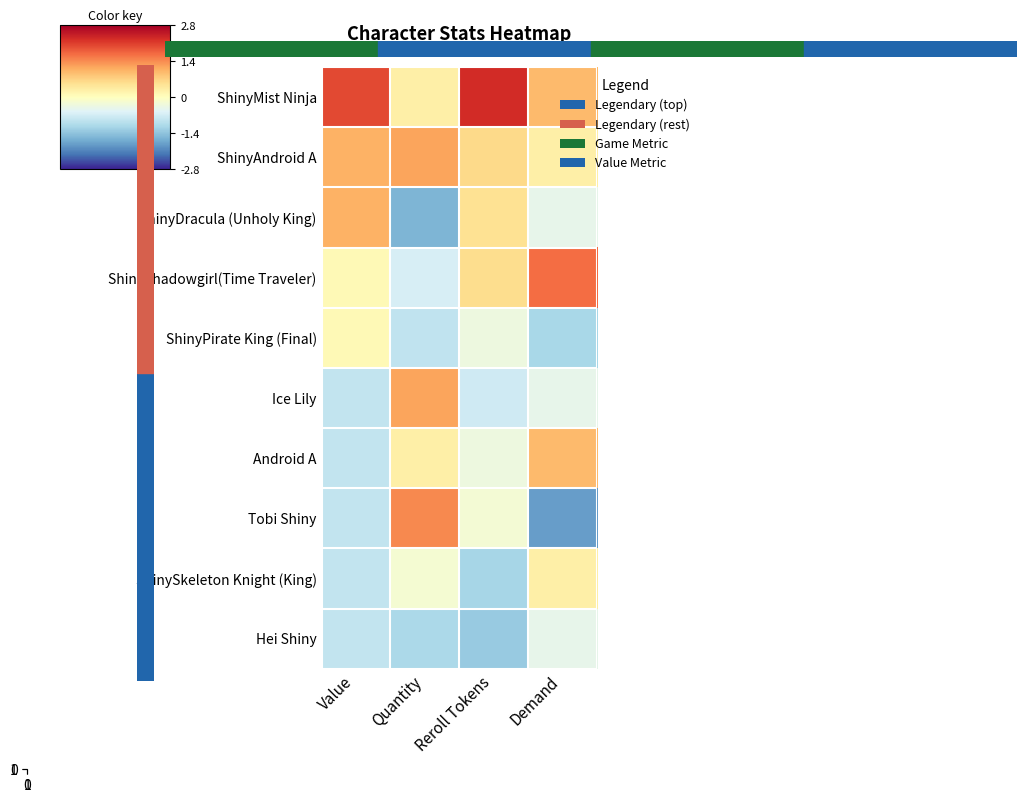

Rank the series by their maximum value, from highest to lowest.

ShinyMist Ninja, ShinyShadowgirl(Time Traveler), Tobi Shiny, ShinyAndroid A, Ice Lily, ShinyDracula (Unholy King), Android A, ShinySkeleton Knight (King), ShinyPirate King (Final), Hei Shiny